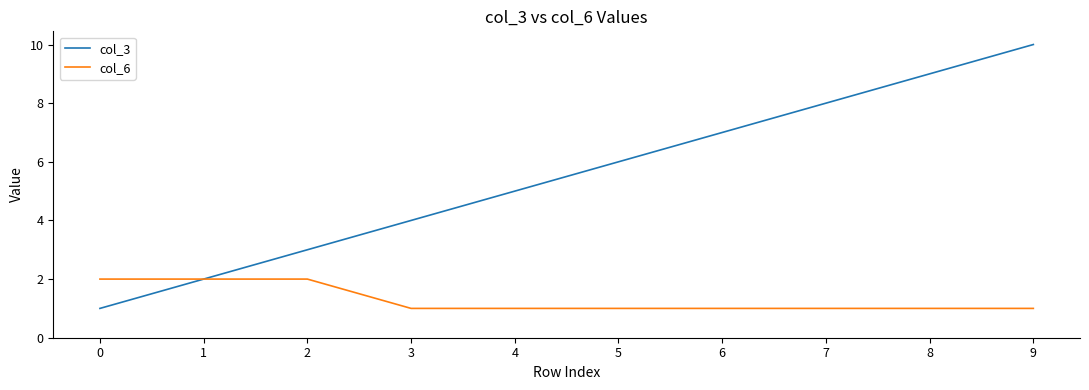

How many lines are shown in the chart?

2